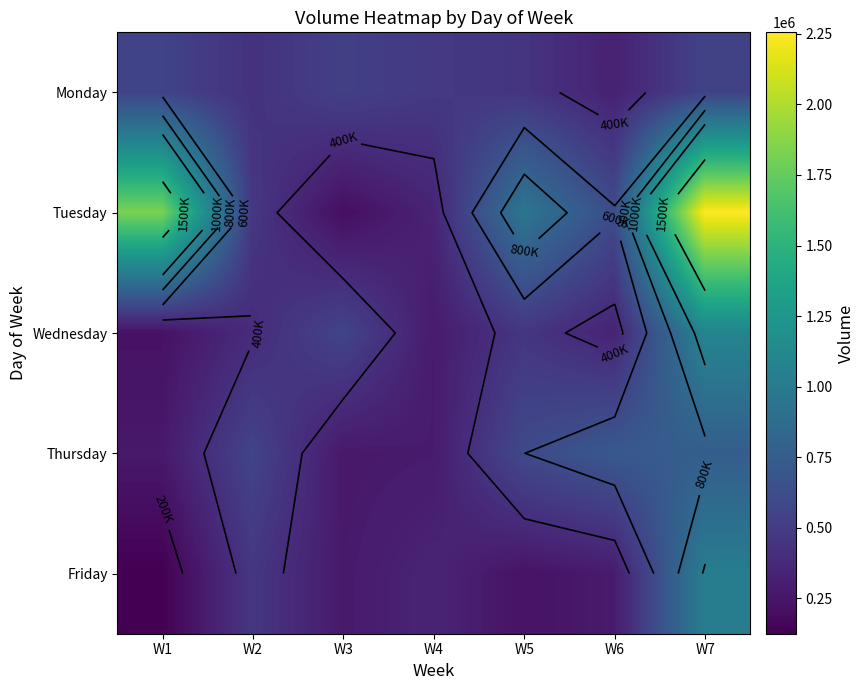

Rank the series by their maximum value, from lowest to highest.

Monday, Thursday, Friday, Wednesday, Tuesday